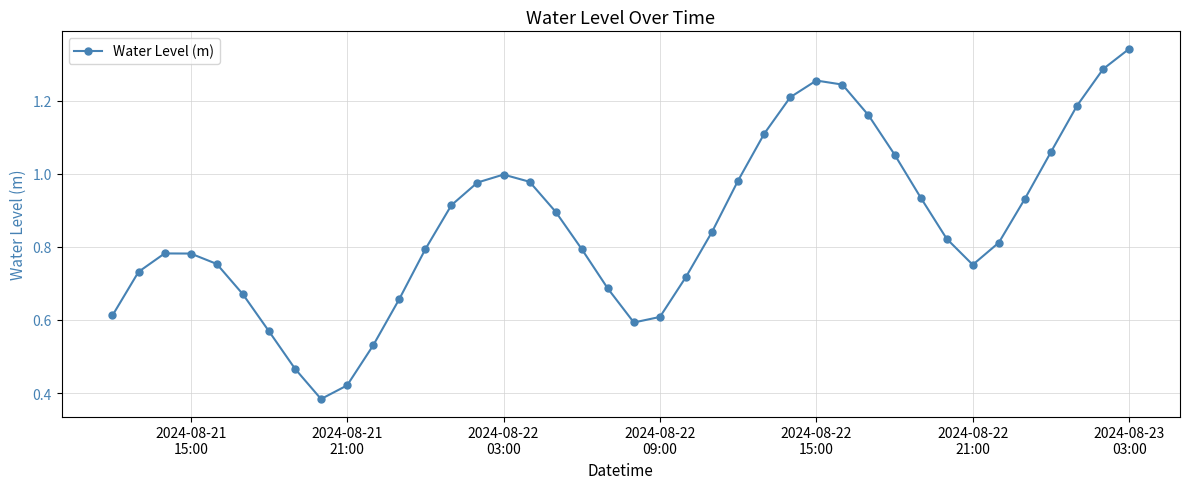

What is the sum of all values?

34.3